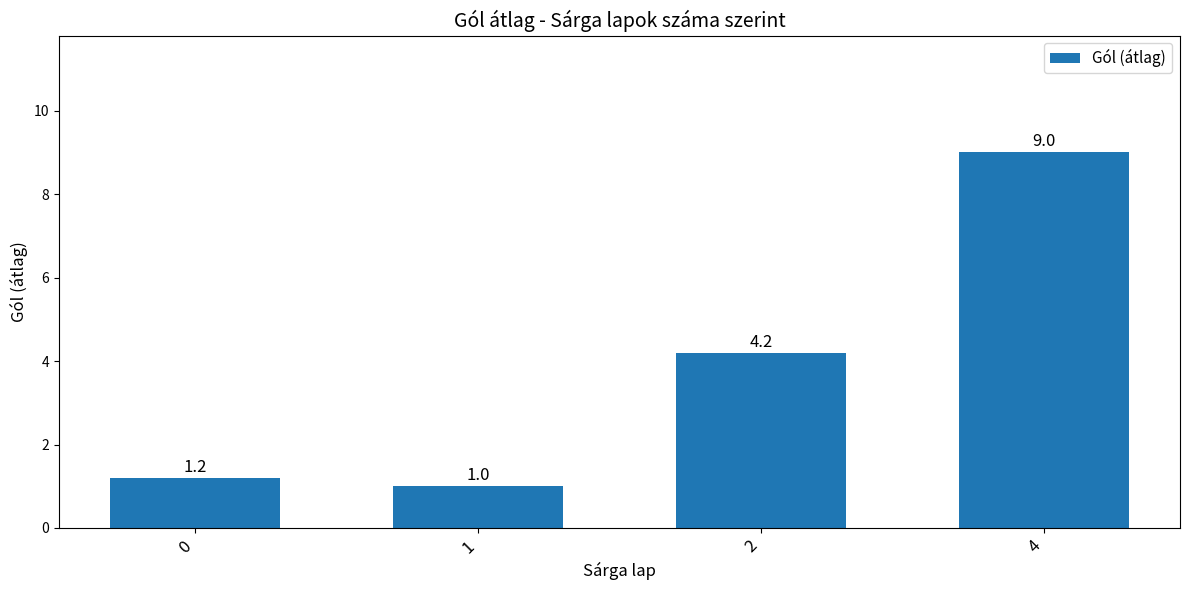

How many bars are there in total?

4